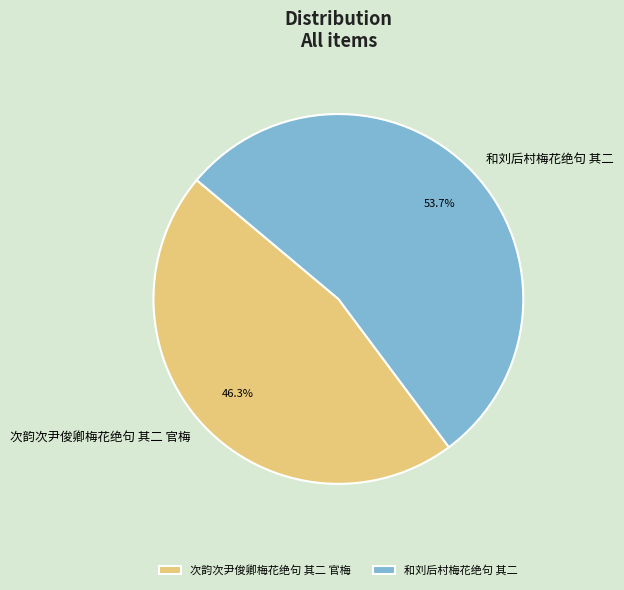

To the nearest percent, what is the combined percentage of 和刘后村梅花绝句 其二 and 次韵次尹俊卿梅花绝句 其二 官梅?

100%